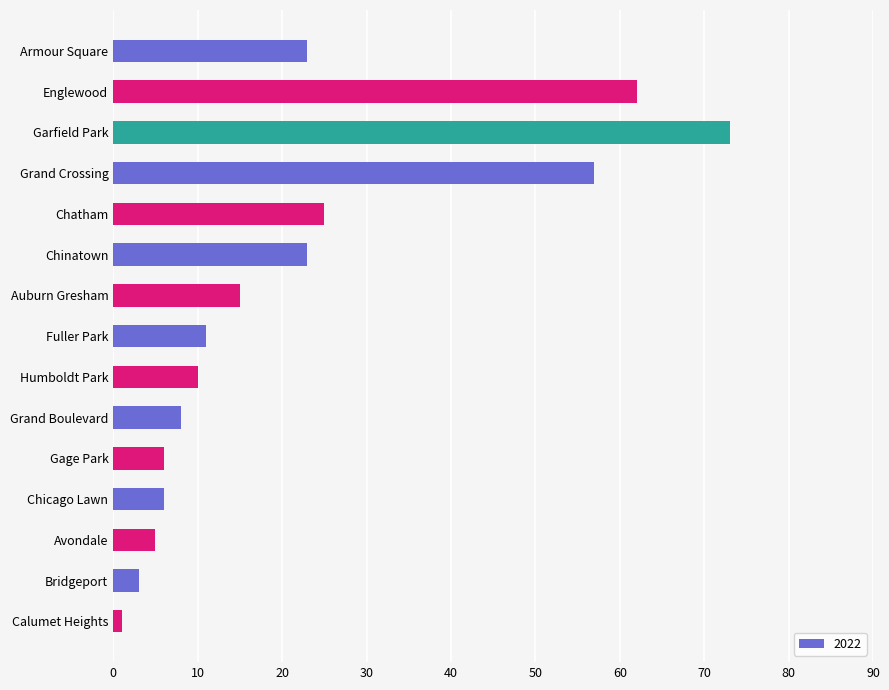

What is the difference between the maximum and minimum values?

72